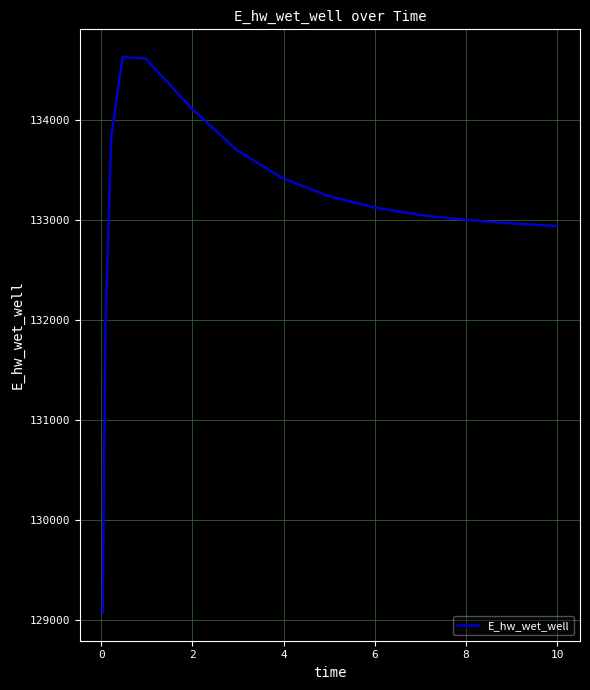

What is the difference between the maximum and minimum values?

5557.6